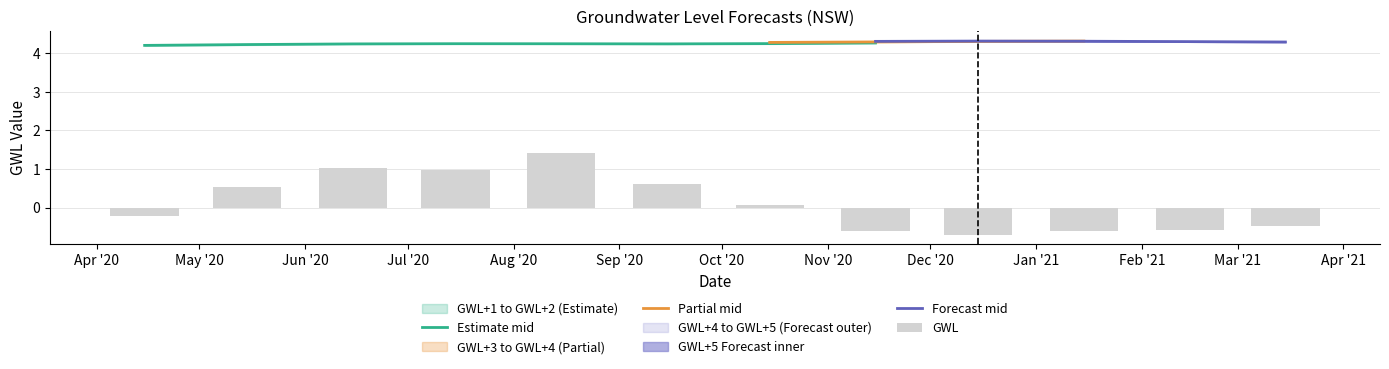

What is the spread (max minus min) of values at 2020-11-15?

4.9